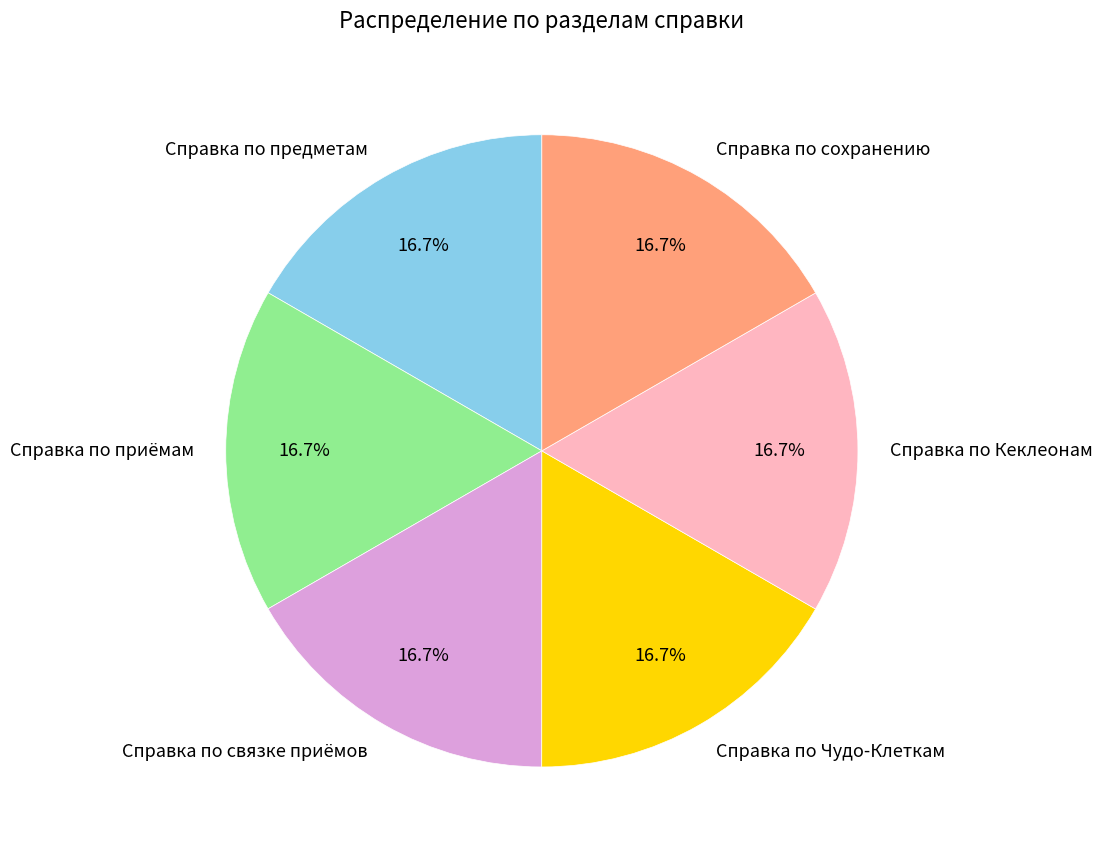

How many segments does this pie chart have?

6